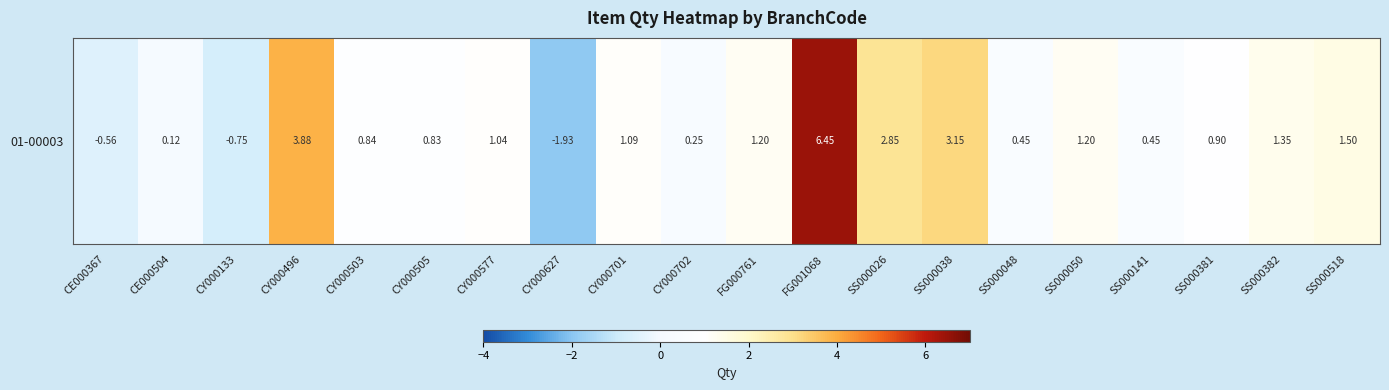

Where is the data nearest to the value 2?

SS000518